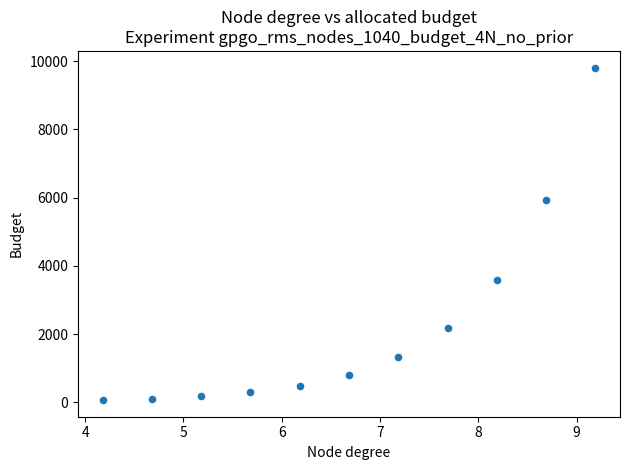

What is the average Y value?

2253.2